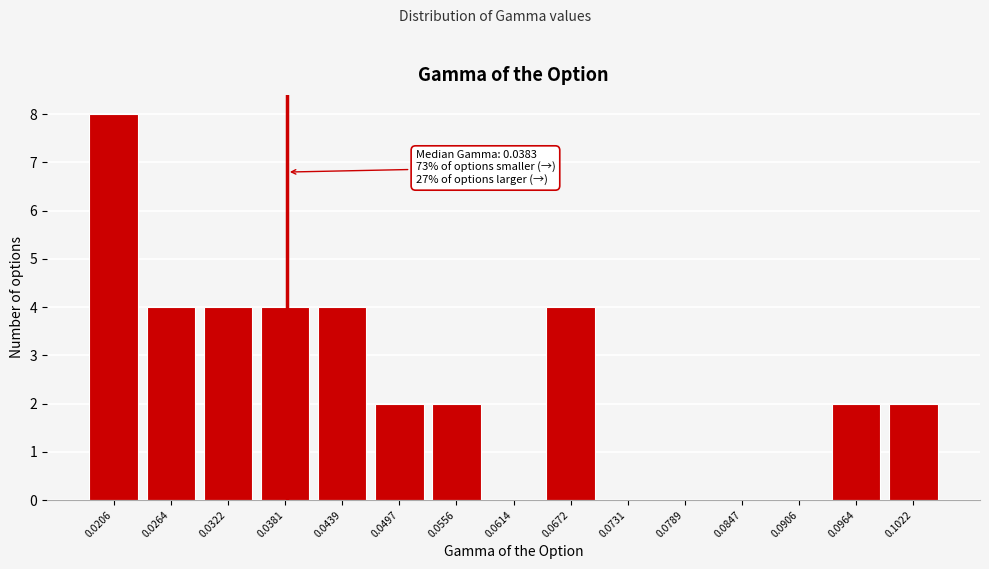

Over which range of the x-axis is the bar tallest?

0.018 to 0.024